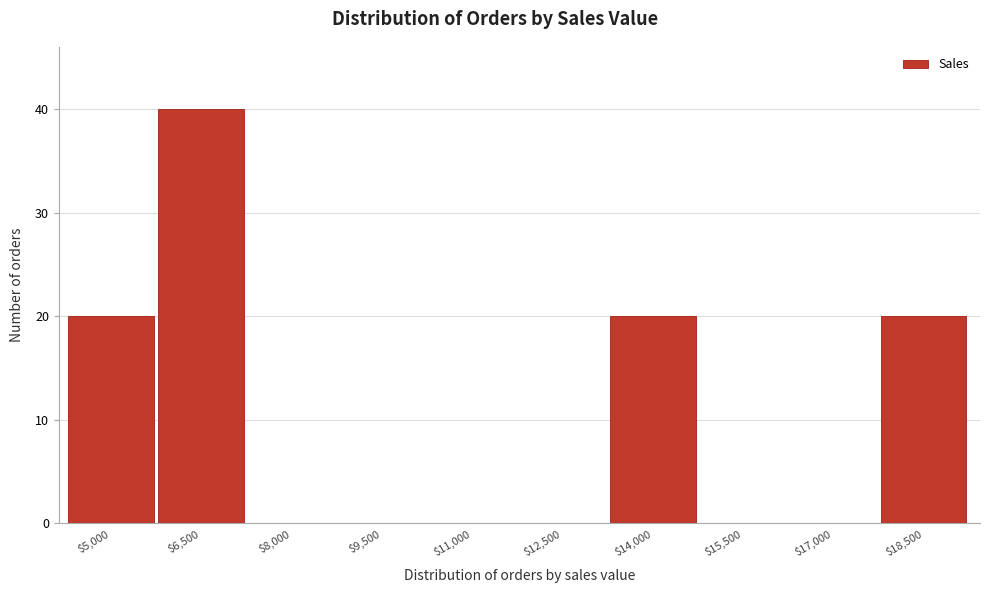

At which category does the chart reach its peak across all series?

$6,500